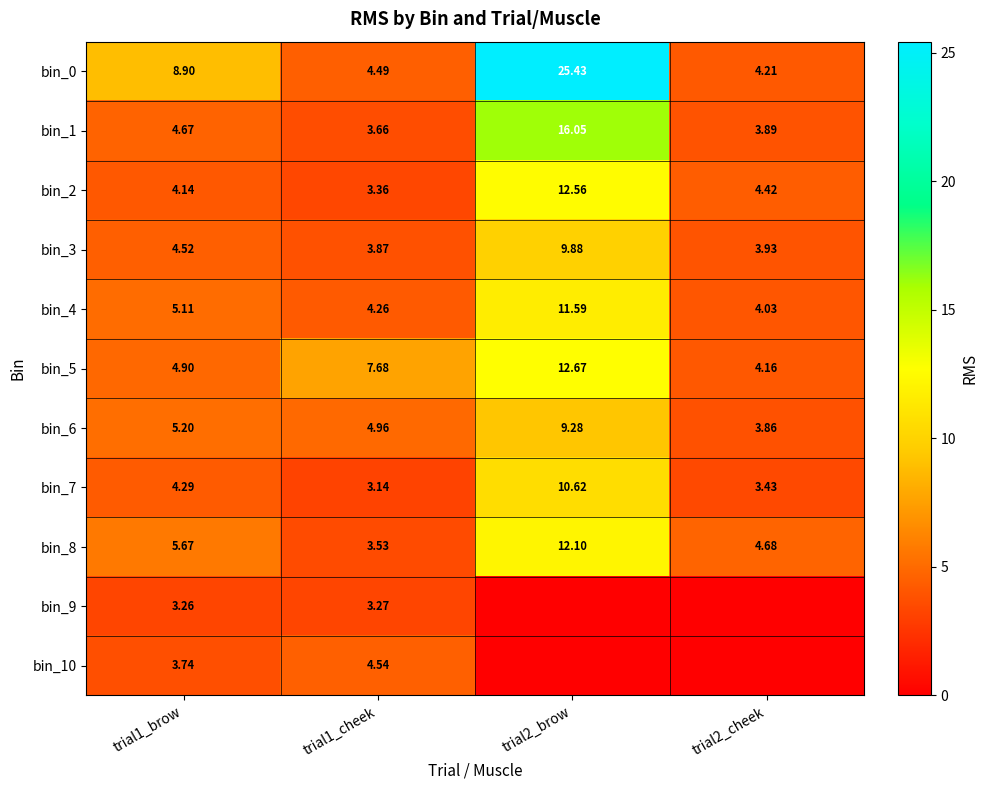

Which series has the largest range (max minus min)?

bin_0